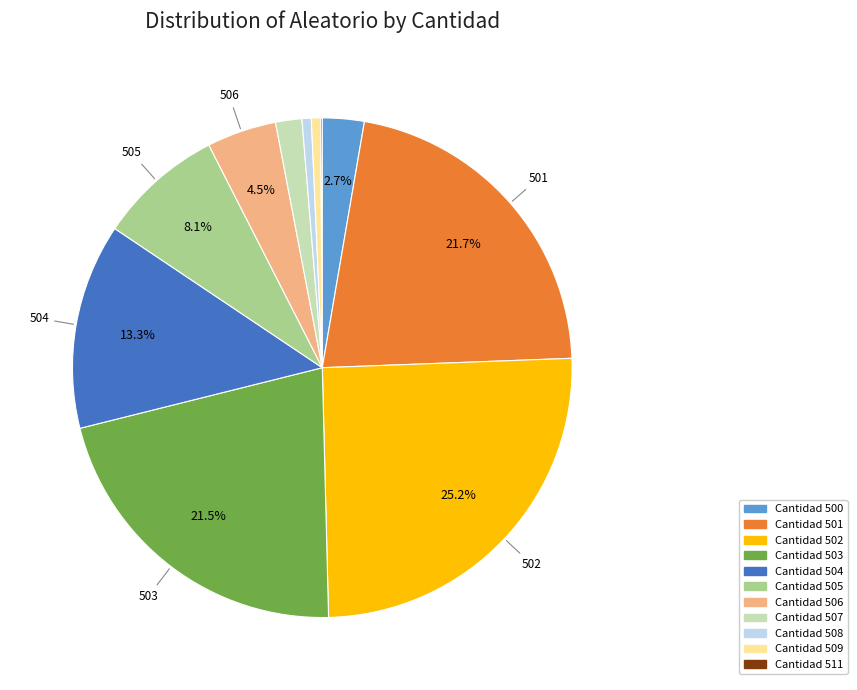

To the nearest percent, what is the difference between the largest and smallest slice percentages?

25%